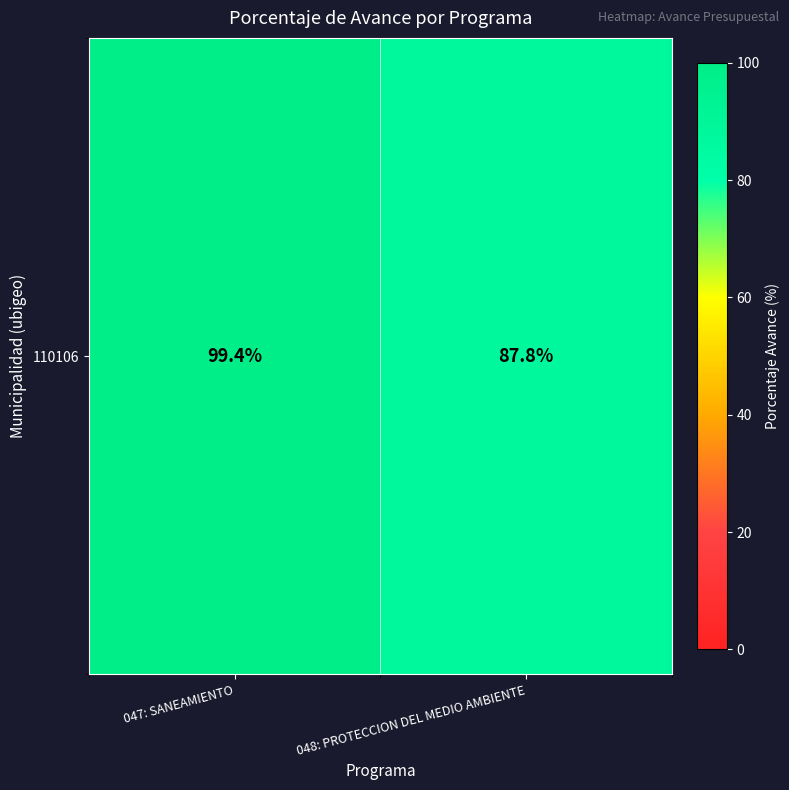

How many values are below 99?

1